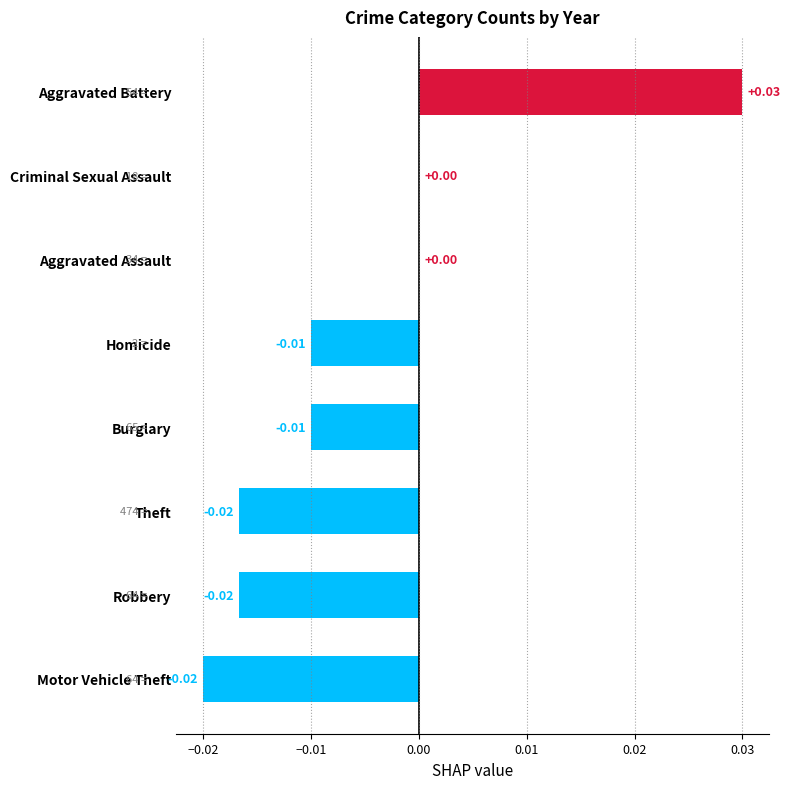

Which has a higher value, Robbery or Burglary?

Burglary